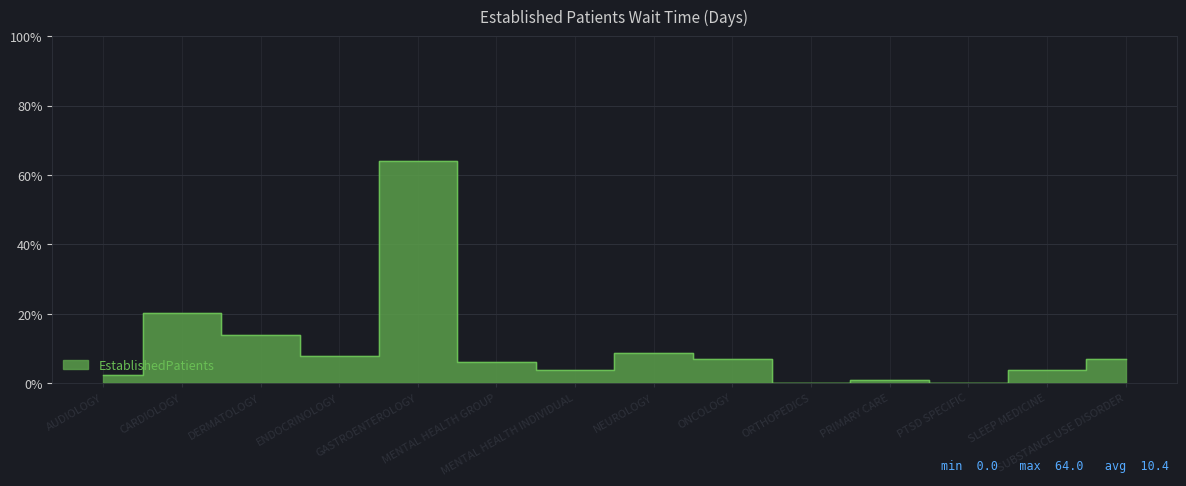

The value at SUBSTANCE USE DISORDER is 7.0. True or false?

True